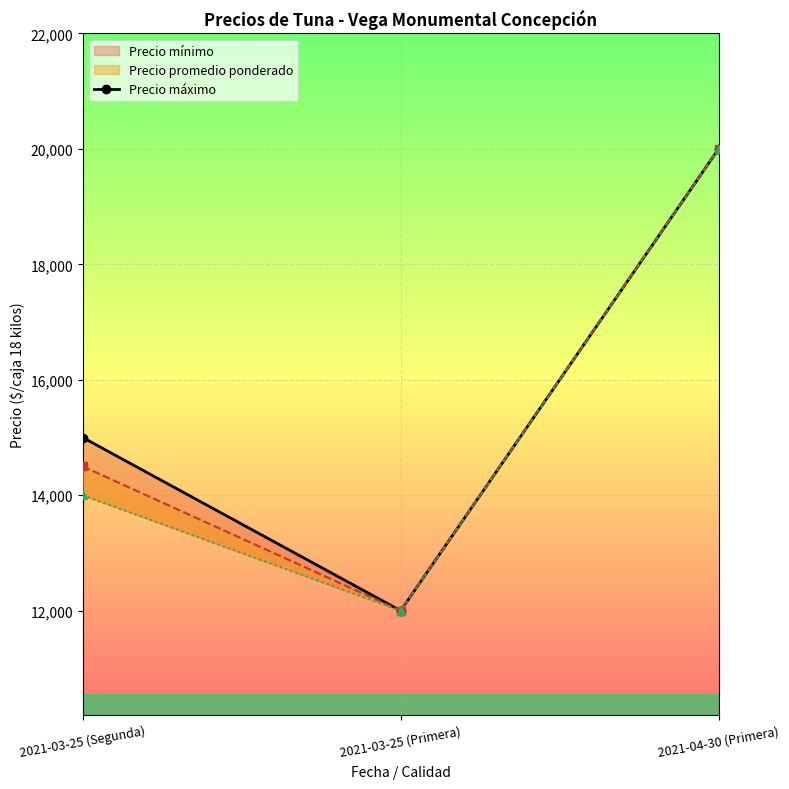

What is the value of the Precio promedio ponderado point at the 3rd from the left?

20000